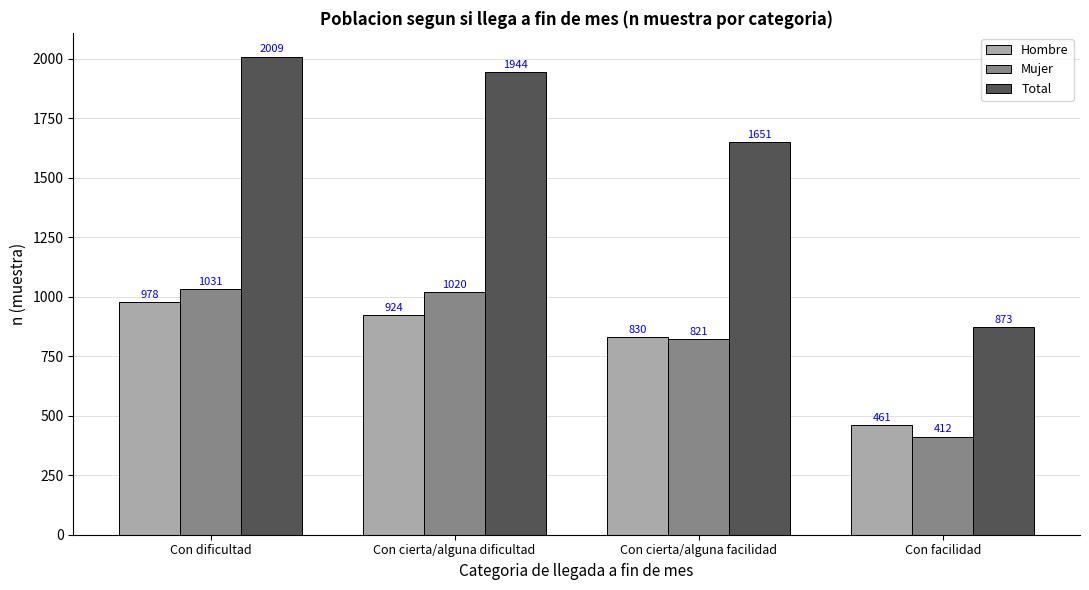

What is the greatest value displayed?

2009